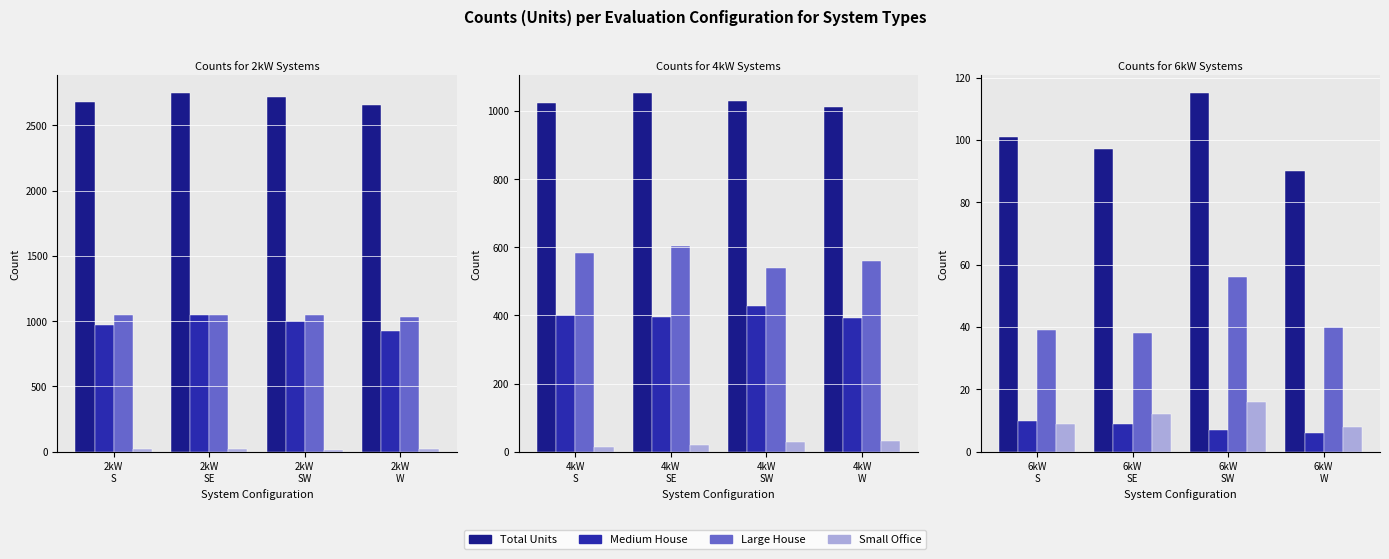

What is the value of the Total Units bar at the 4th from the left?

90